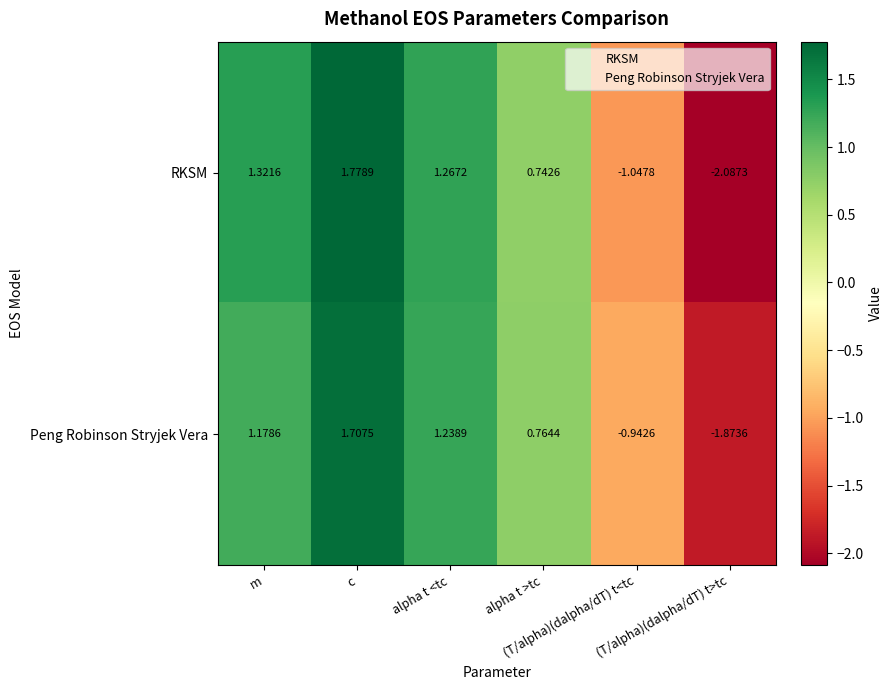

List the series in order of their peak value, highest first.

RKSM, Peng Robinson Stryjek Vera